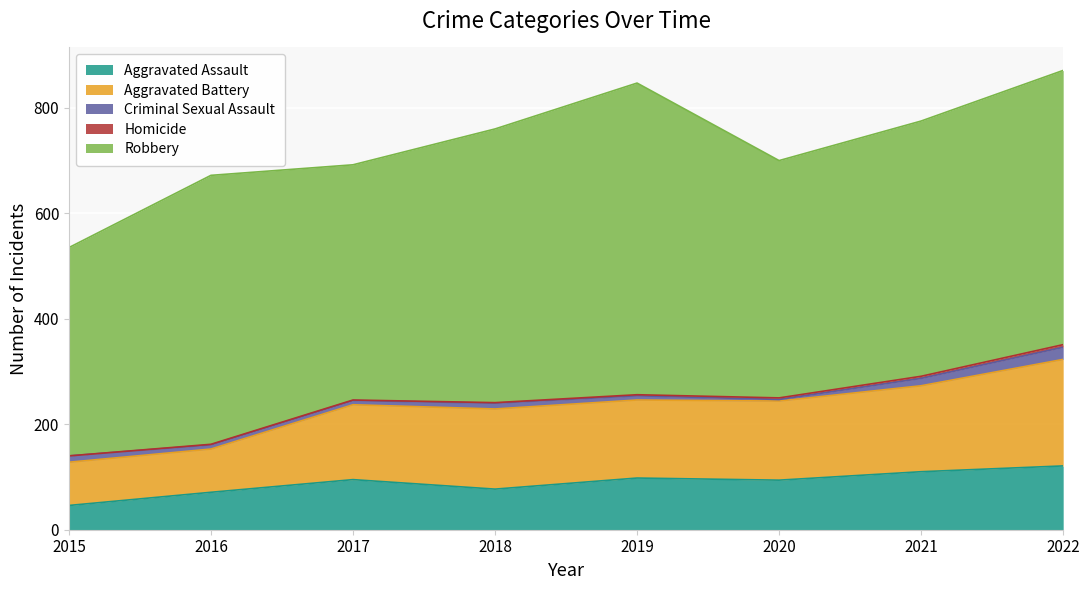

Which series has the widest spread of values?

Robbery